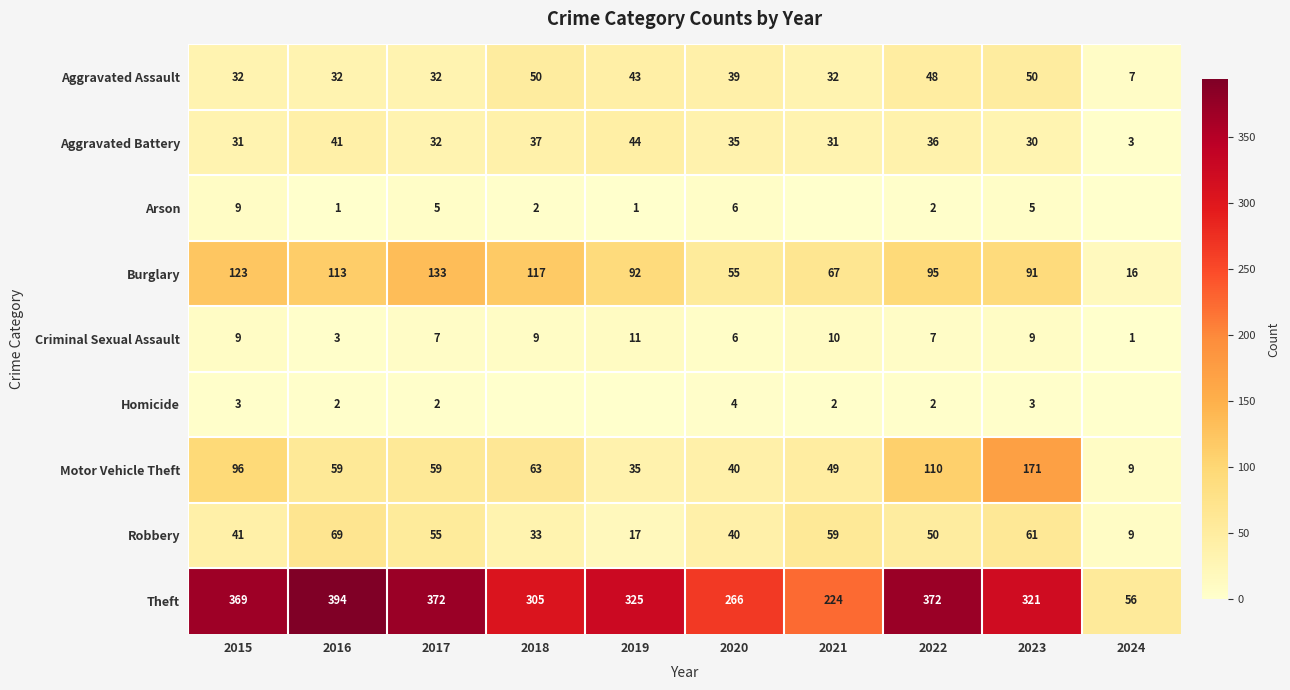

Rank the categories by Robbery value from highest to lowest.

2016, 2023, 2021, 2017, 2022, 2015, 2020, 2018, 2019, 2024